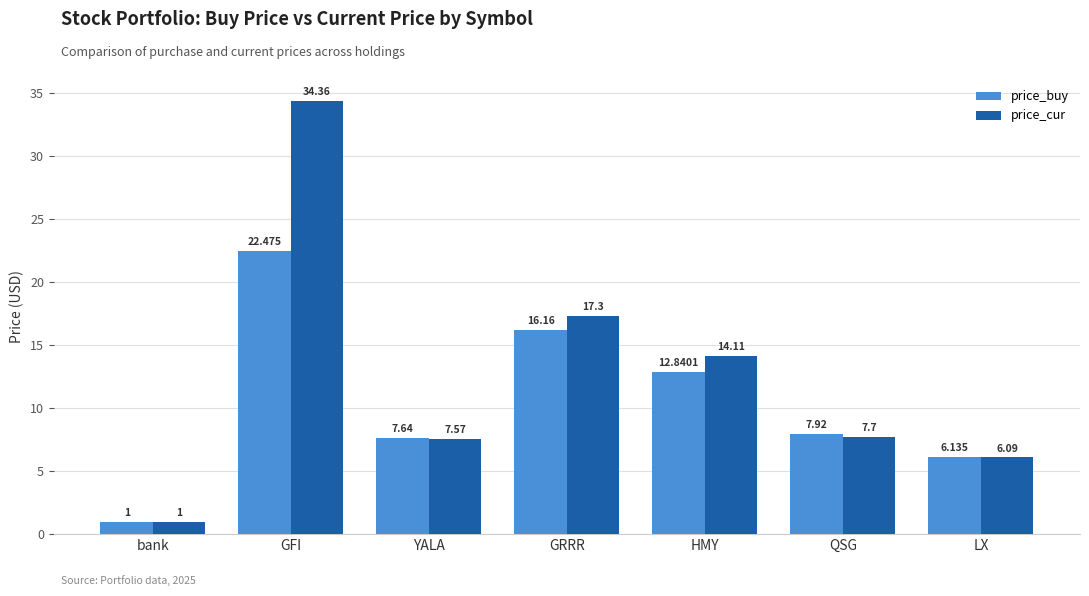

What is the approximate value of price_buy at GFI?

22.5